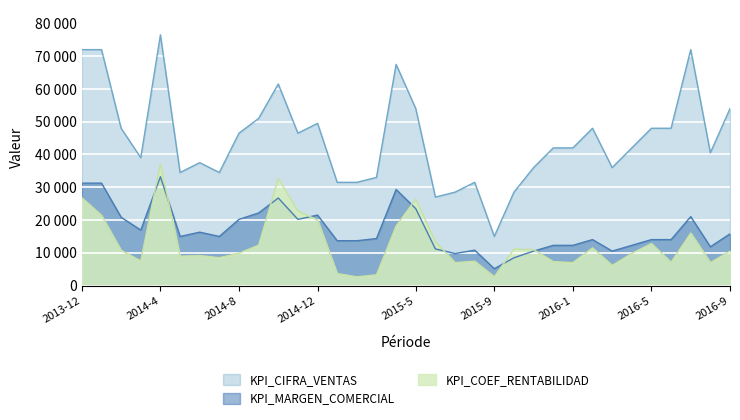

How many lines are shown in the chart?

3